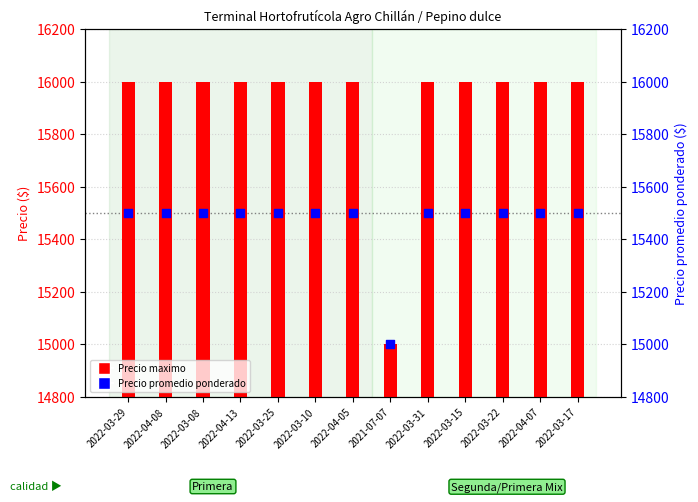

Which series has the widest spread of Y values?

Precio maximo